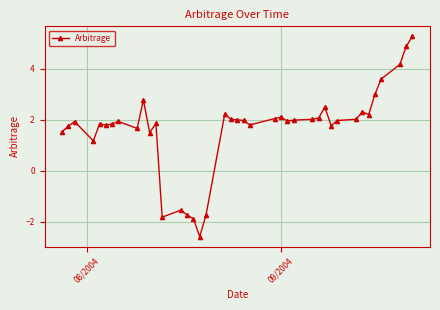

What is the greatest value displayed?

5.3